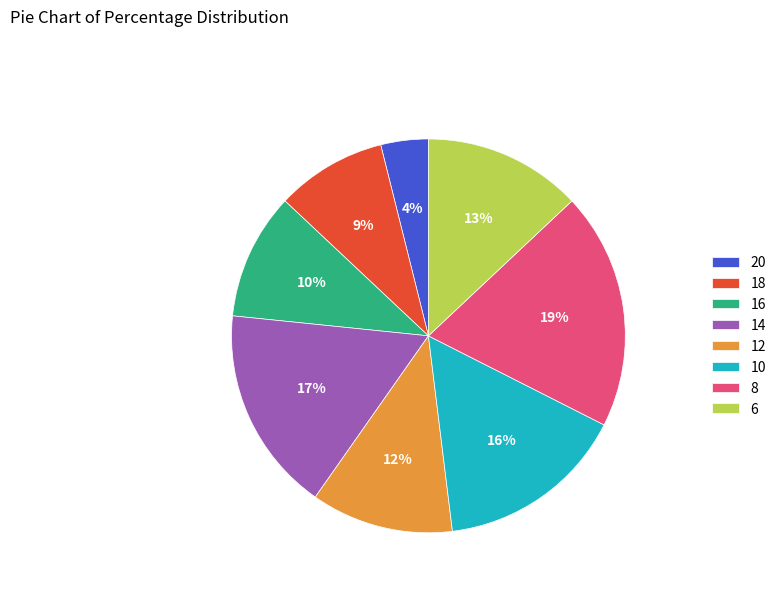

Is there any slice that represents more than half of the pie?

No